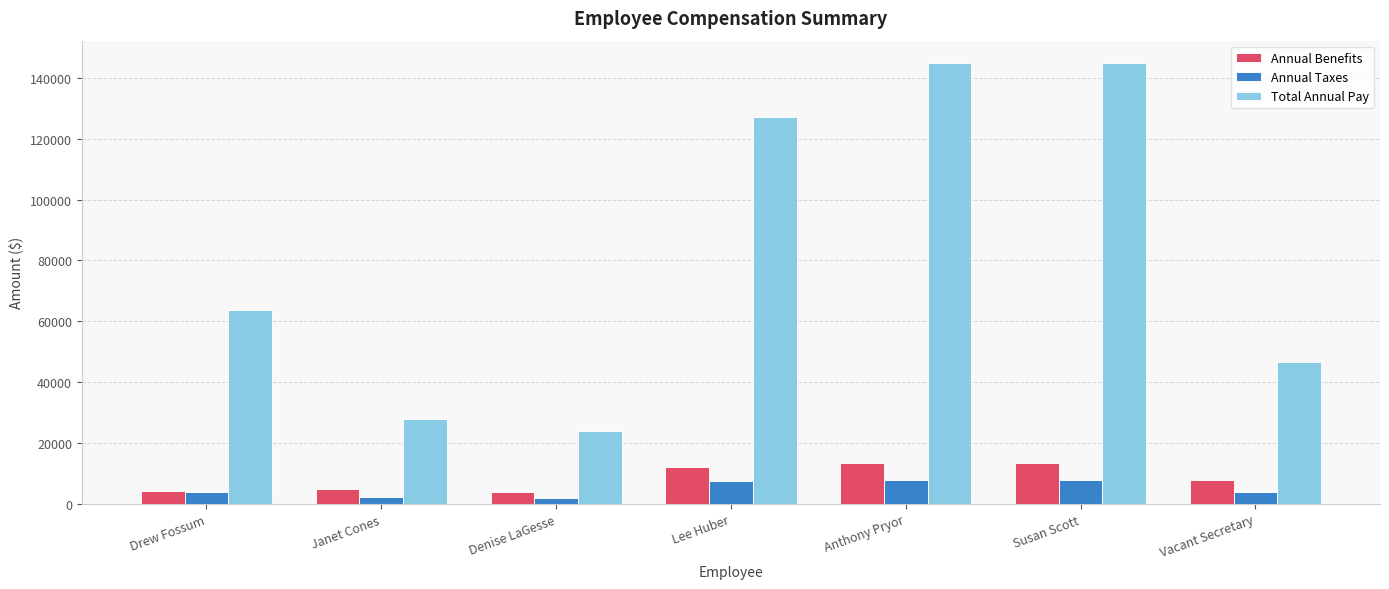

Between Drew Fossum and Vacant Secretary, which series saw the biggest shift?

Total Annual Pay